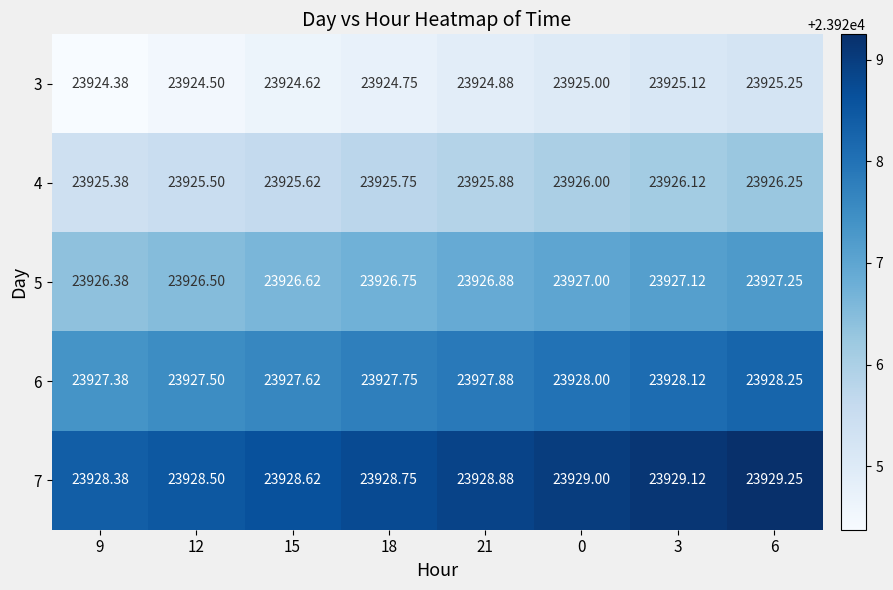

How many distinct data groups are displayed?

5